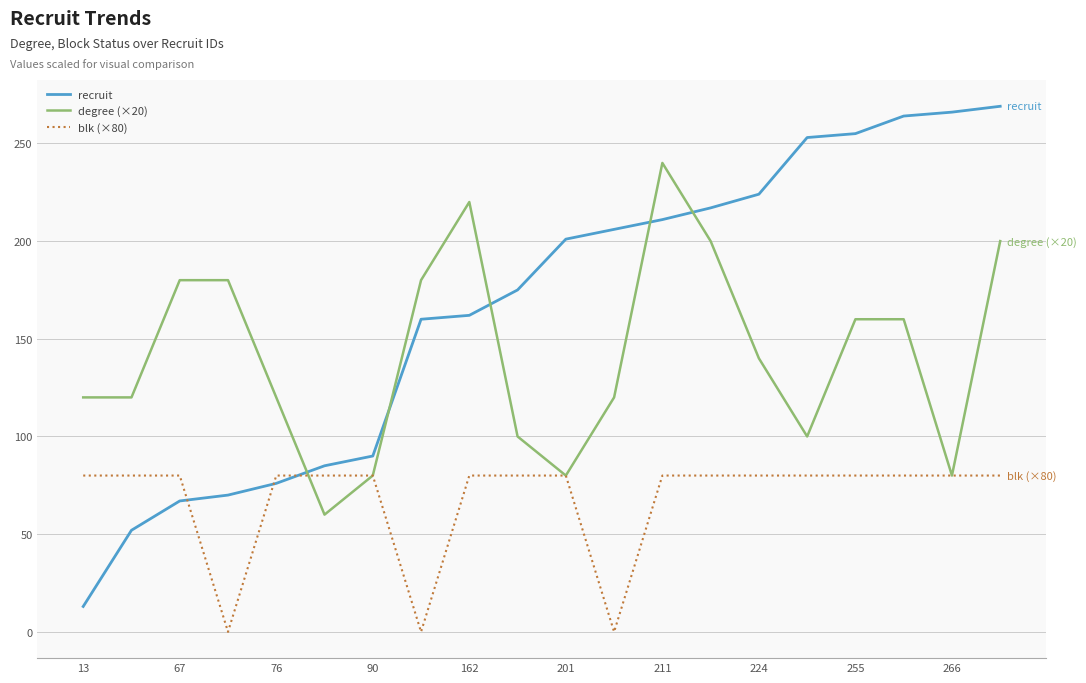

Reading left to right, extract all data points from this chart.

recruit: 13	52	67	70	76	85	90	160	162	175	201	206	211	217	224	253	255	264	266	269
degree (×20): 120	120	180	180	120	60	80	180	220	100	80	120	240	200	140	100	160	160	80	200
blk (×80): 80	80	80	0	80	80	80	0	80	80	80	0	80	80	80	80	80	80	80	80